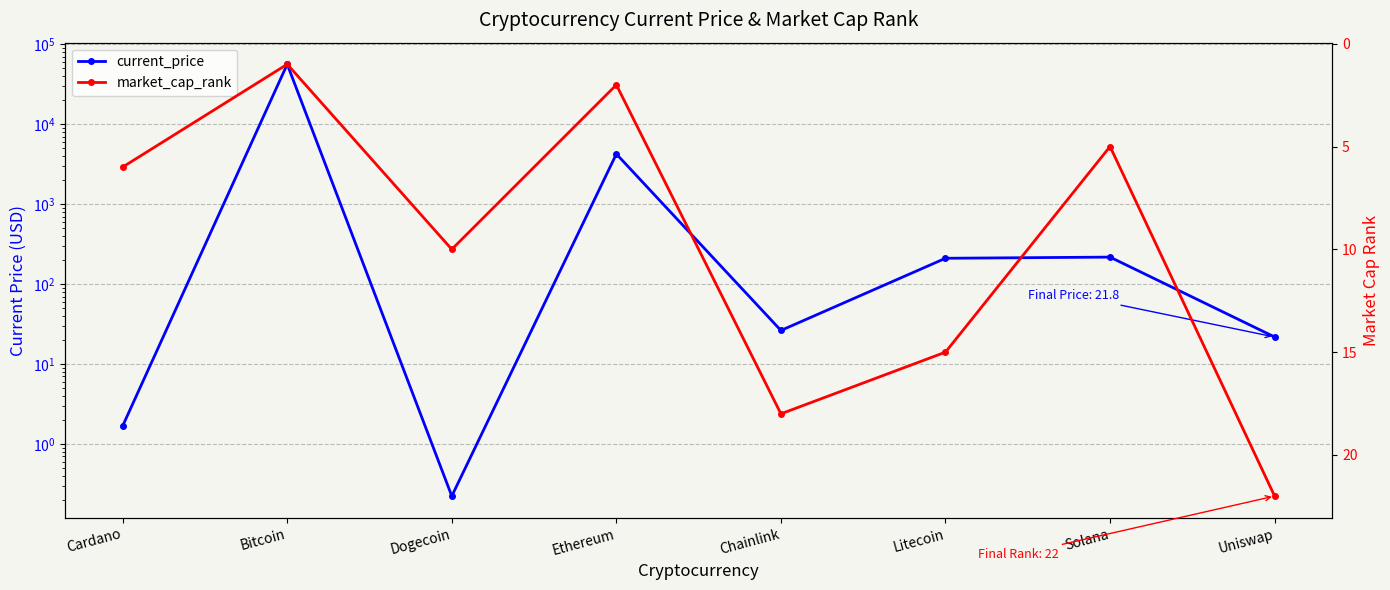

What is the sum of the current_price values at Dogecoin and Solana?

218.0